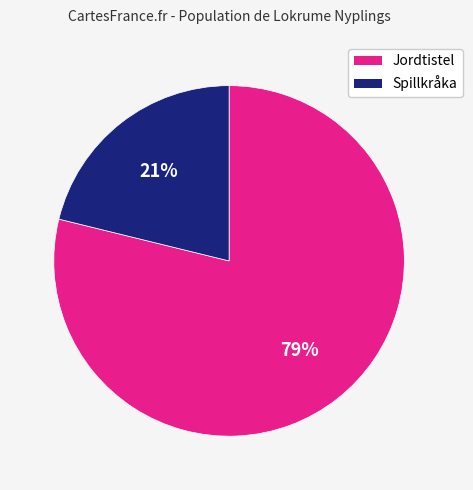

To the nearest percent, what is the average slice percentage?

50%